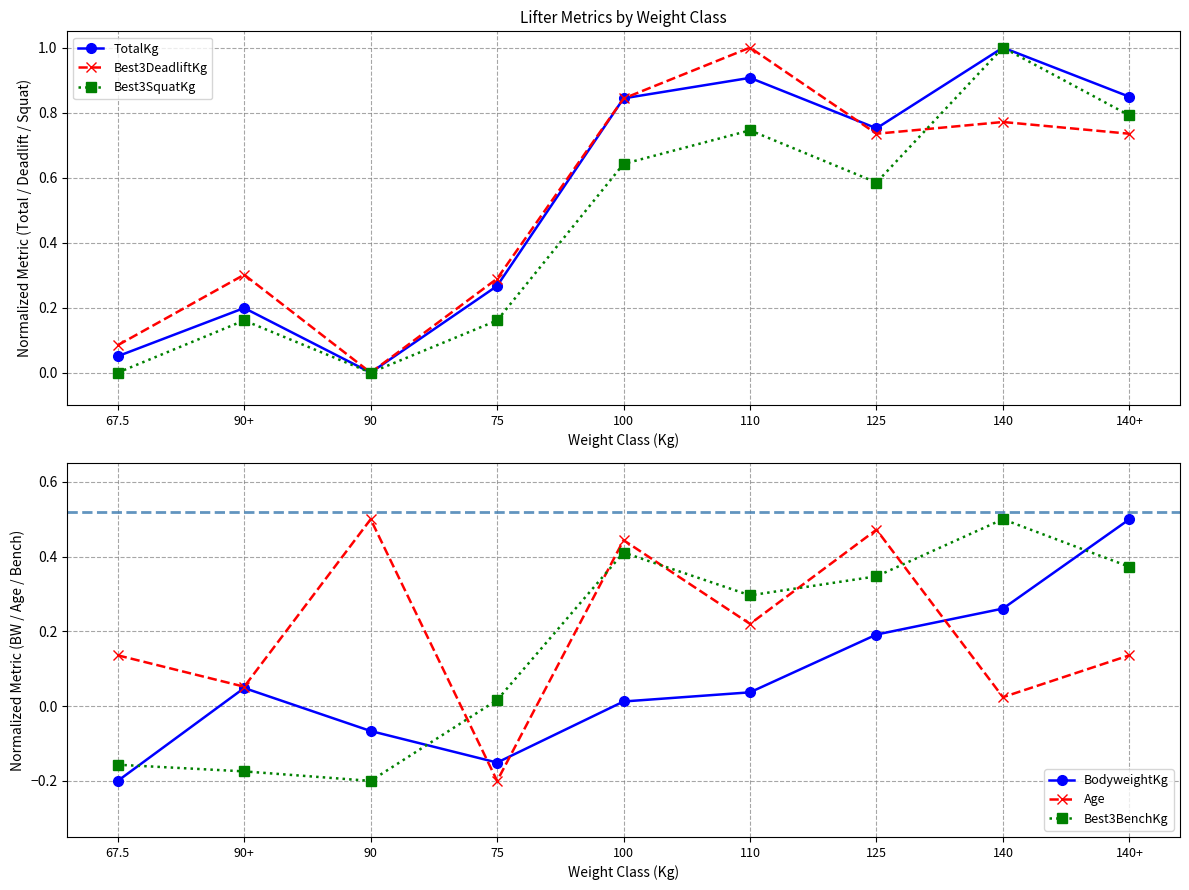

Reading left to right, transcribe all the data shown in this chart.

TotalKg: 67.5=0.1	90+=0.2	90=0.0	75=0.3	100=0.8	110=0.9	125=0.8	140=1.0	140+=0.8
Best3DeadliftKg: 67.5=0.1	90+=0.3	90=0.0	75=0.3	100=0.8	110=1.0	125=0.7	140=0.8	140+=0.7
Best3SquatKg: 67.5=0.0	90+=0.2	90=0.0	75=0.2	100=0.6	110=0.7	125=0.6	140=1.0	140+=0.8
BodyweightKg: 67.5=-0.2	90+=0.0	90=-0.1	75=-0.2	100=0.0	110=0.0	125=0.2	140=0.3	140+=0.5
Age: 67.5=0.1	90+=0.1	90=0.5	75=-0.2	100=0.4	110=0.2	125=0.5	140=0.0	140+=0.1
Best3BenchKg: 67.5=-0.2	90+=-0.2	90=-0.2	75=0.0	100=0.4	110=0.3	125=0.3	140=0.5	140+=0.4